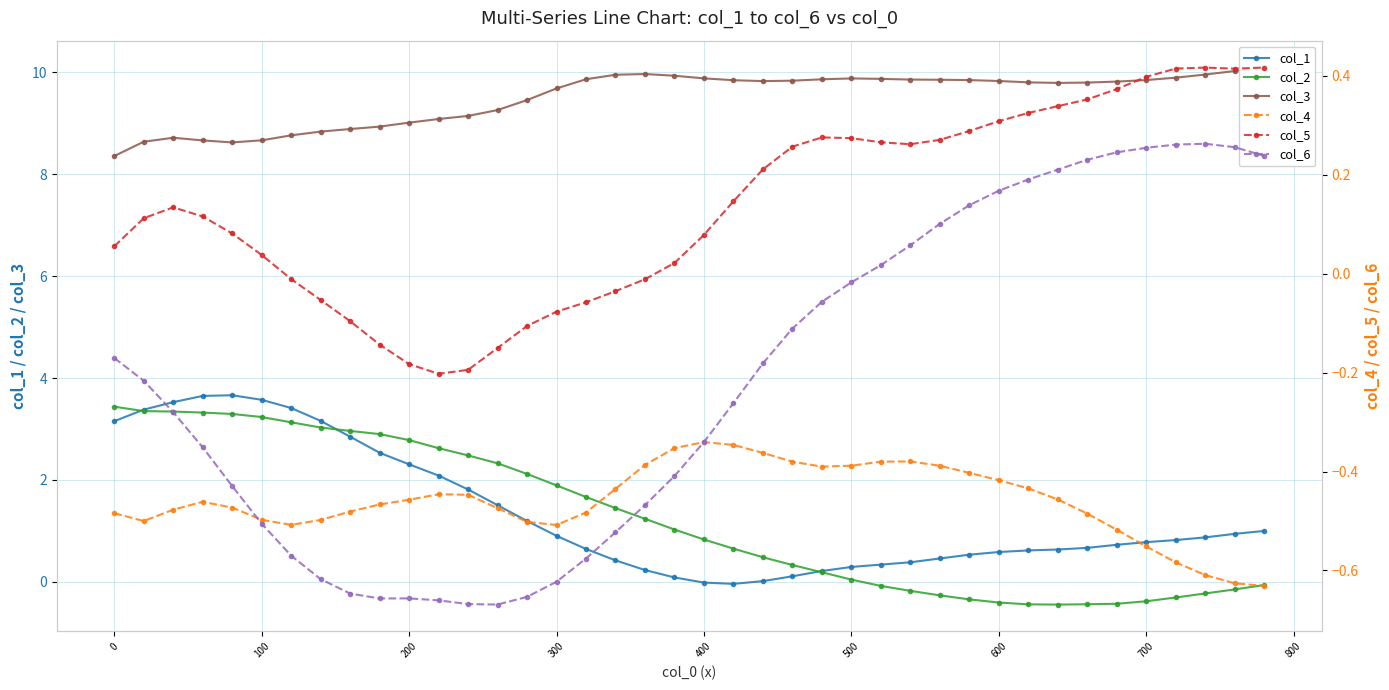

What are all the series names shown in the legend?

col_1, col_2, col_3, col_4, col_5, col_6